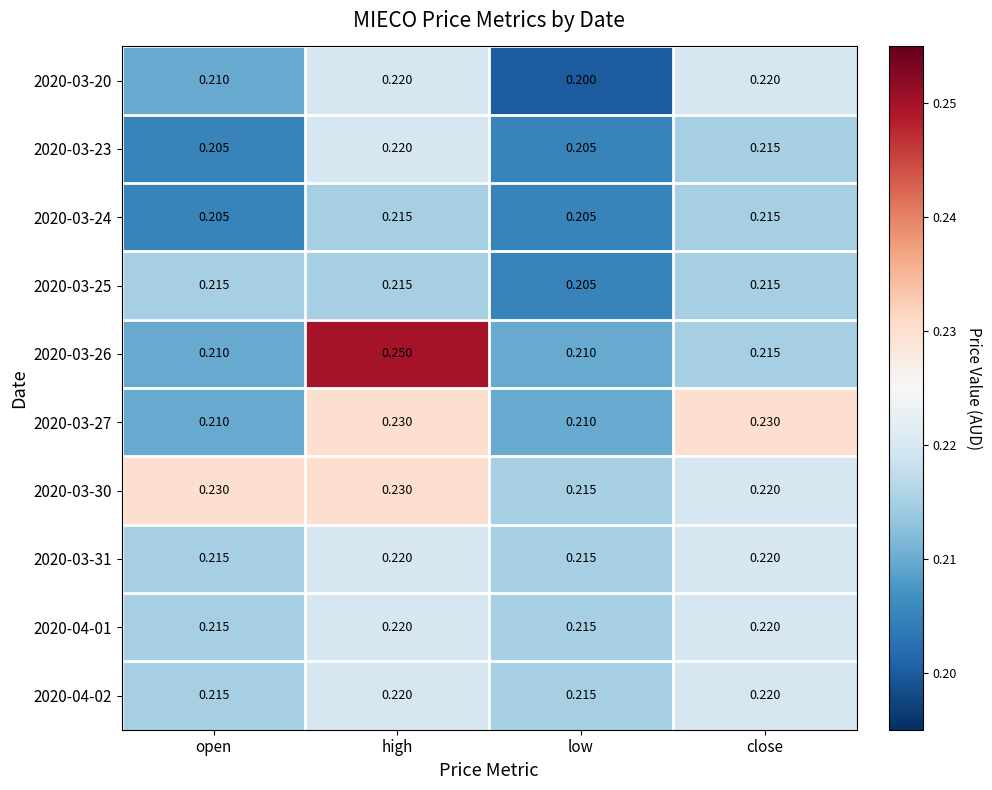

Which series has the largest total across all categories?

2020-03-30